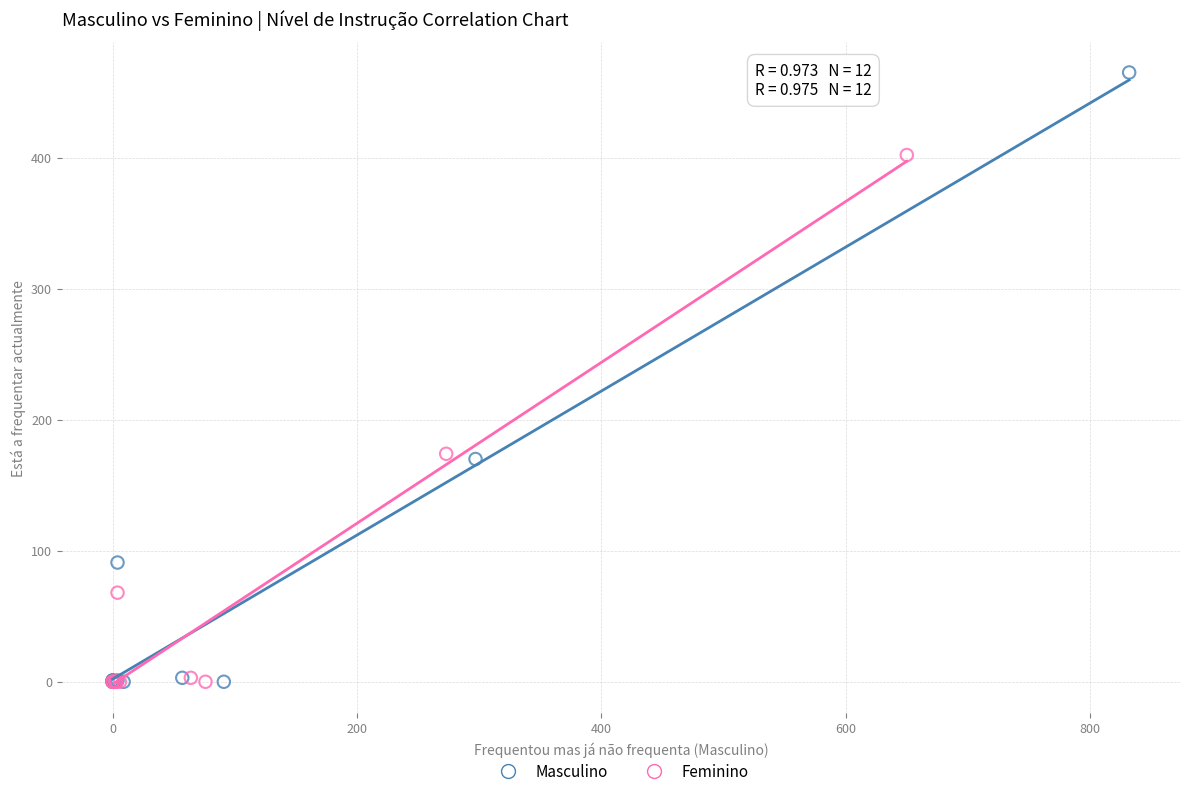

Which series contains the highest Y value?

Masculino